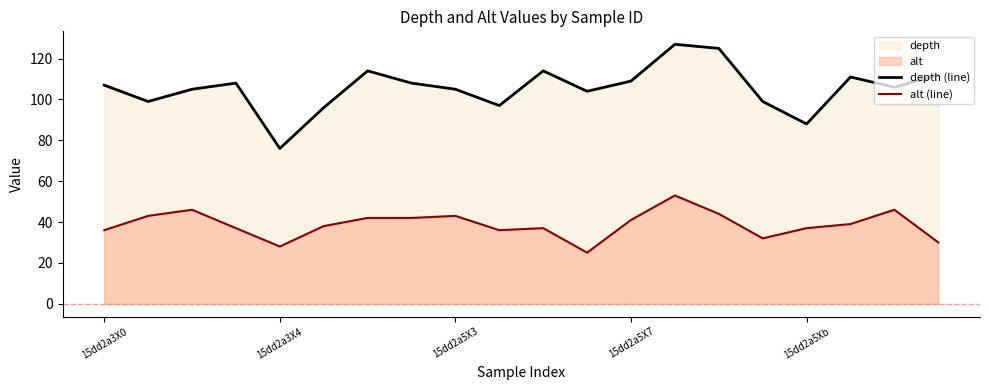

Reading right to left, list all the values displayed in this chart.

depth (line): 112	106	111	88	99	125	127	109	104	114	97	105	108	114	96	76	108	105	99	107
alt (line): 30	46	39	37	32	44	53	41	25	37	36	43	42	42	38	28	37	46	43	36